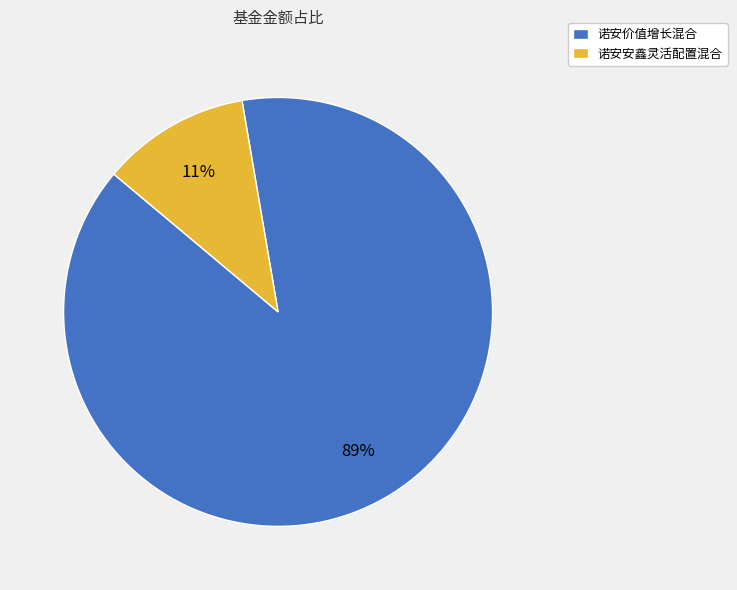

Count the number of slices in the pie.

2